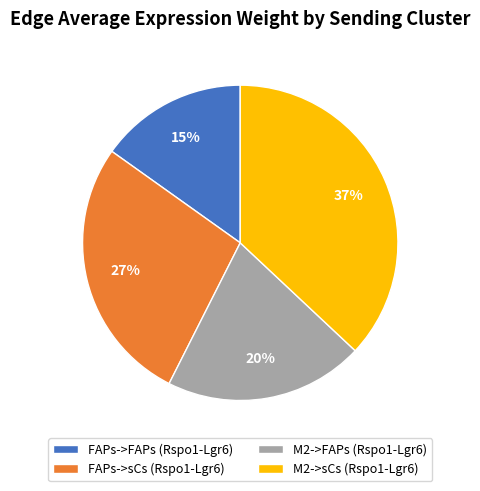

What percentage is the FAPs->FAPs (Rspo1-Lgr6) slice, to the nearest percent?

15%